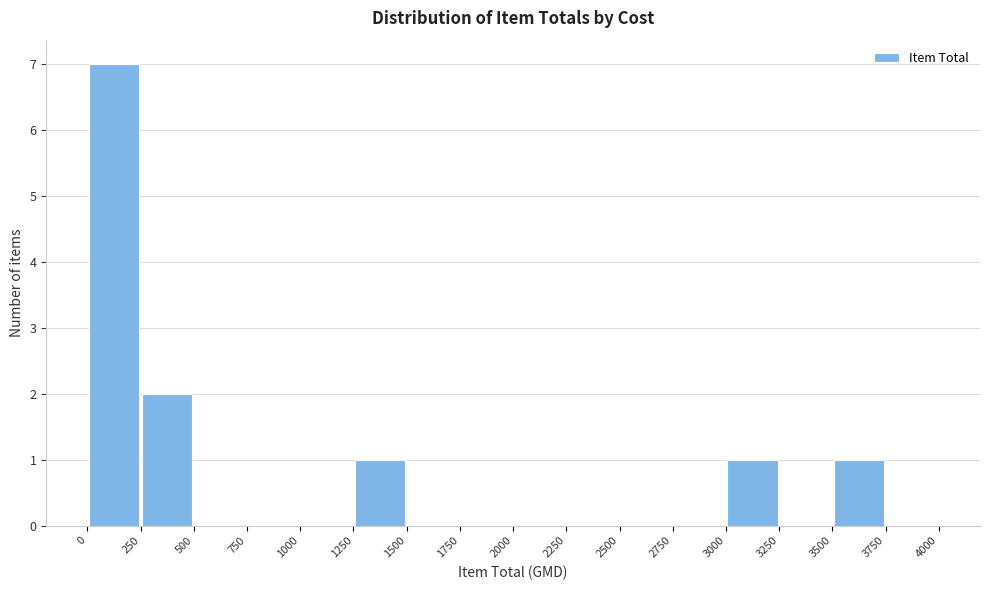

What is the height of the bar covering 3500 to 3750 on the x-axis? The values are not printed on the chart, so give them approximately, as read against the axis.

1